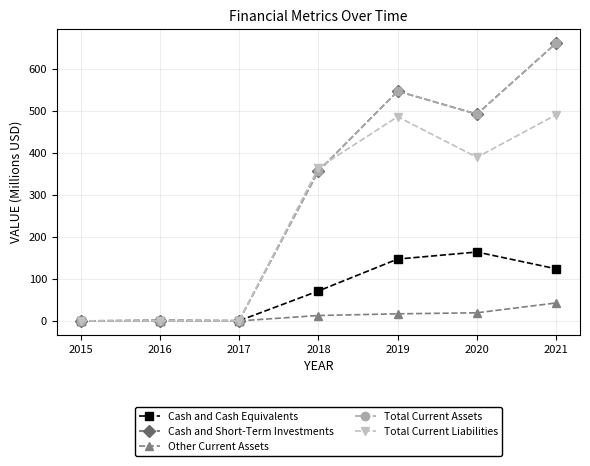

Is the value of Cash and Short-Term Investments at 2019 greater than the value of Cash and Cash Equivalents at 2018?

Yes